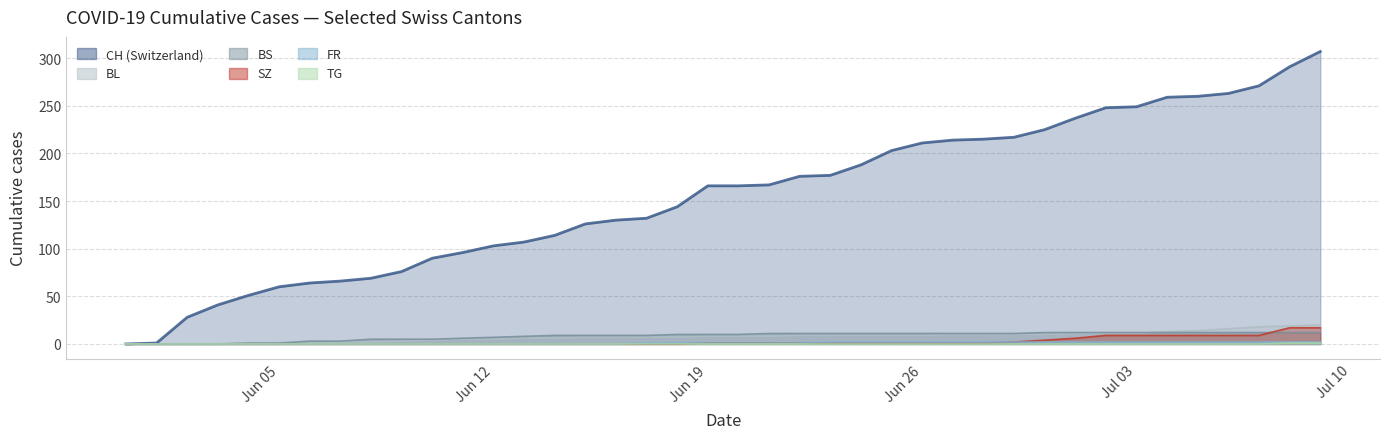

List the labels in order of FR value, smallest first.

2020-05-31, 2020-06-01, 2020-06-02, 2020-06-03, 2020-06-04, 2020-06-05, 2020-06-06, 2020-06-07, 2020-06-08, 2020-06-09, 2020-06-10, 2020-06-11, 2020-06-12, 2020-06-13, 2020-06-14, 2020-06-15, 2020-06-16, 2020-06-17, 2020-06-18, 2020-06-19, 2020-06-20, 2020-06-21, 2020-06-22, 2020-06-23, 2020-06-24, 2020-06-25, 2020-06-26, 2020-06-27, 2020-06-28, 2020-06-29, 2020-06-30, 2020-07-01, 2020-07-02, 2020-07-03, 2020-07-04, 2020-07-05, 2020-07-06, 2020-07-07, 2020-07-08, 2020-07-09